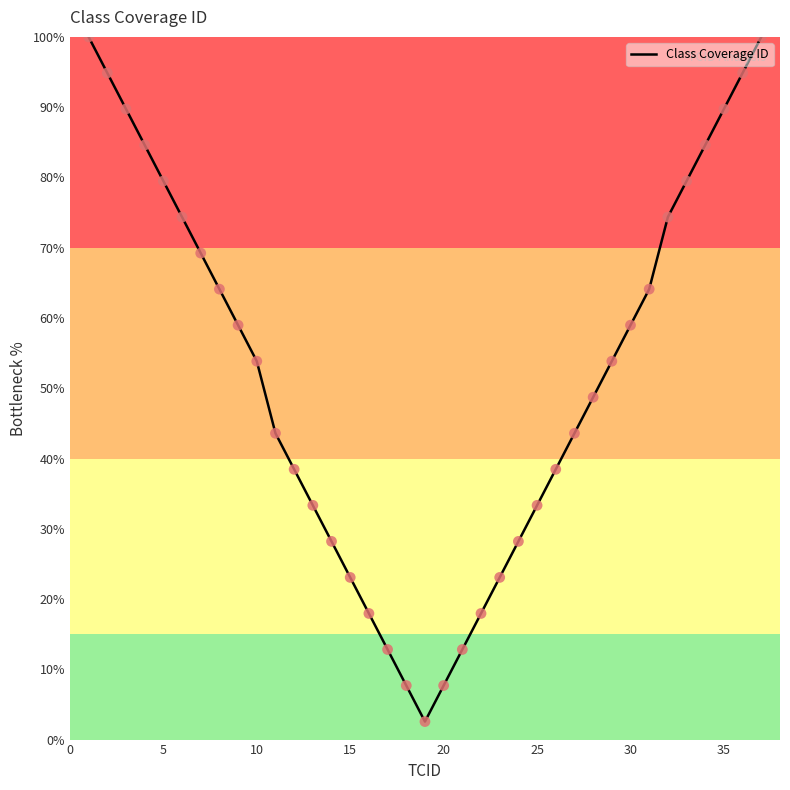

What is the difference between the maximum and minimum values?

97.4